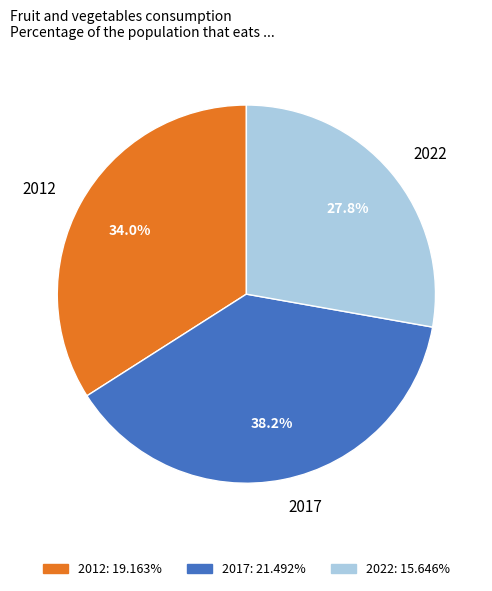

To the nearest percent, what is the difference between the largest and smallest slice percentages?

10%